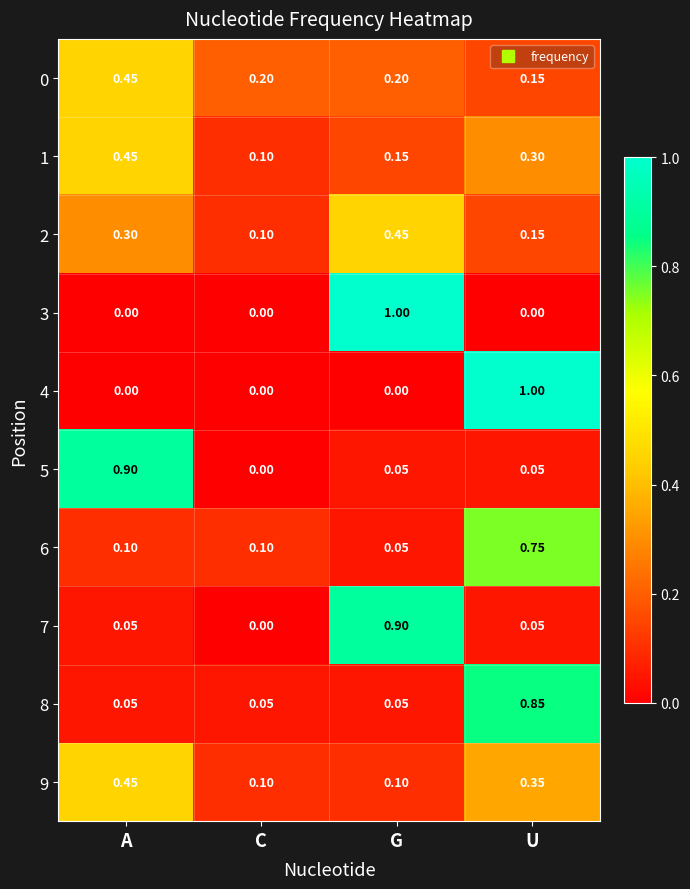

At which label does 7 reach its minimum?

C